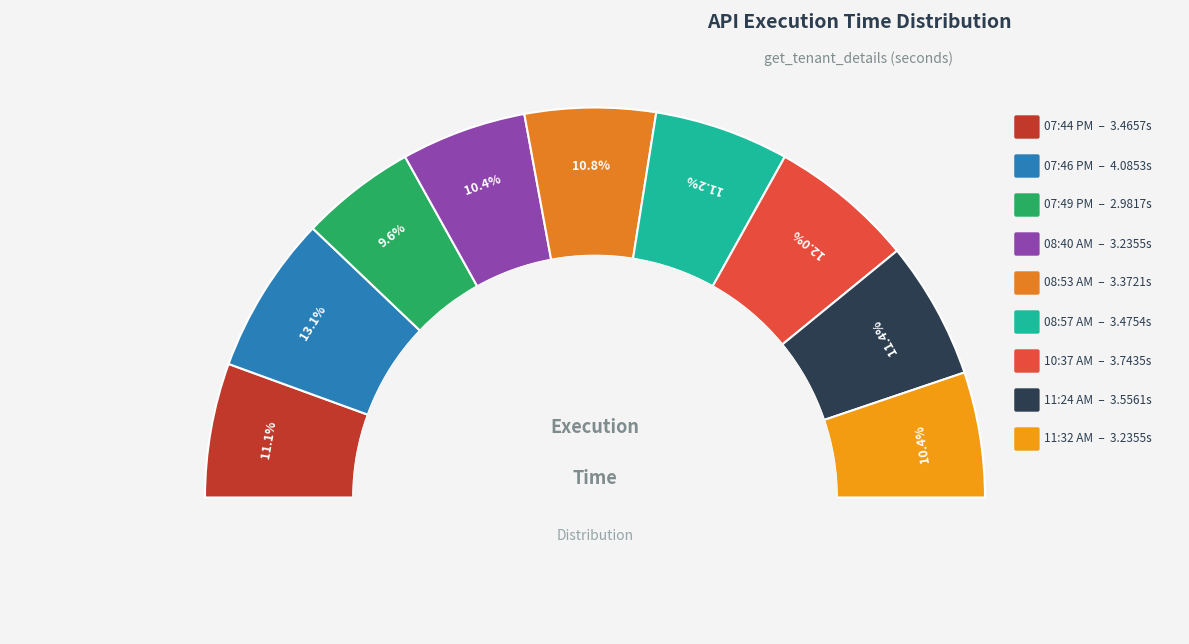

To the nearest percent, what is the combined percentage of 07:44 PM and 07:49 PM?

21%